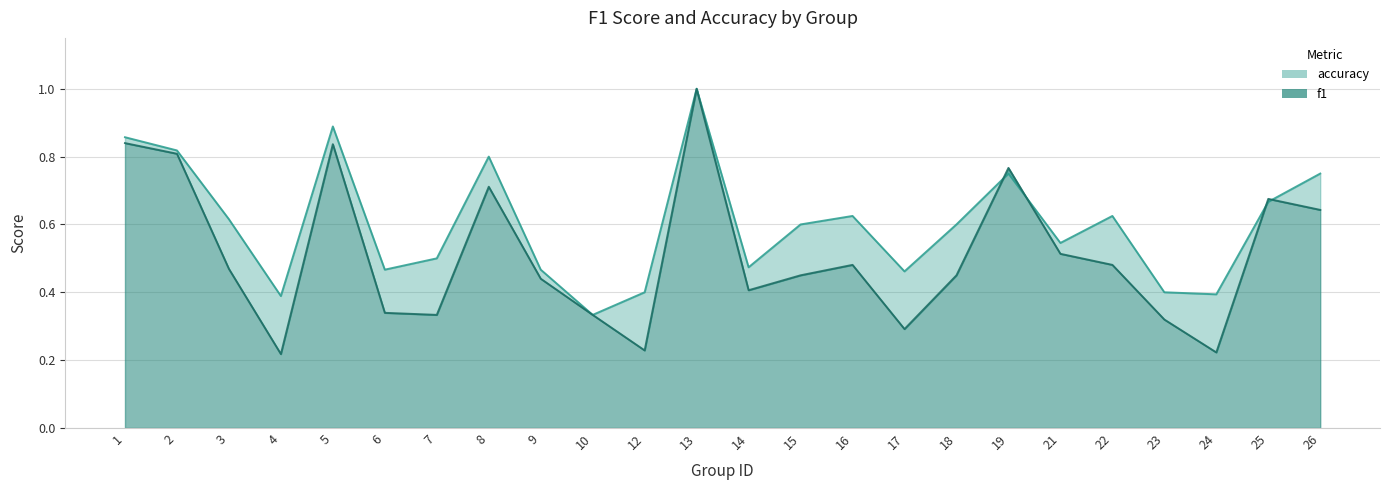

True or false: accuracy and f1 intersect in this chart.

True